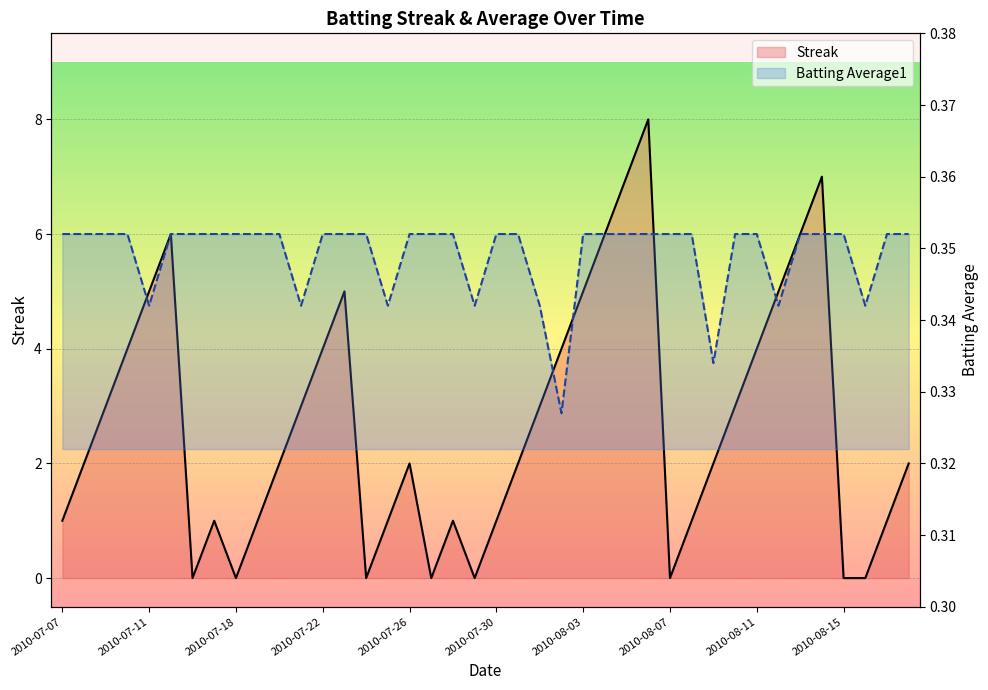

The value of Streak at 2010-07-31 is 2.0. True or false?

True